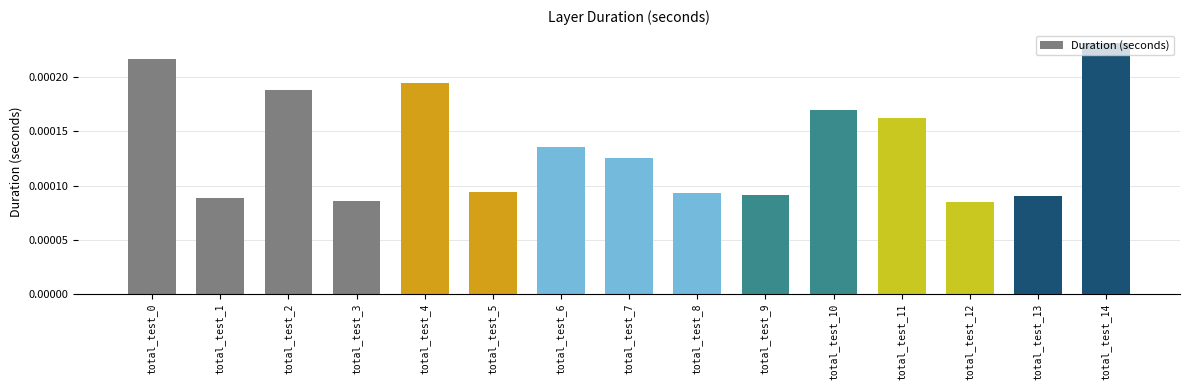

Count the values in the range 0 to 1.

15